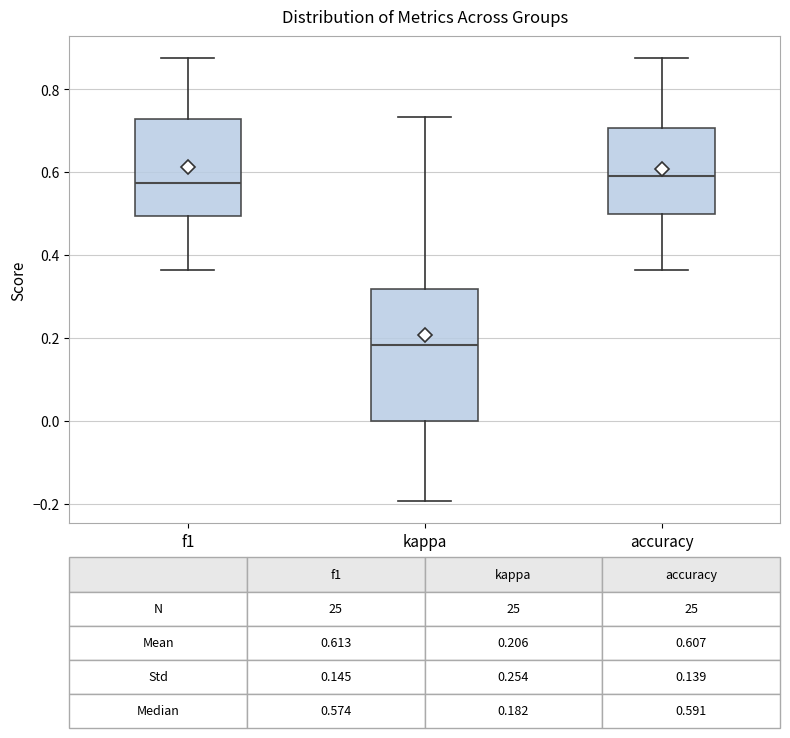

Comparing the boxes themselves (not the whiskers), which one is the tallest?

kappa